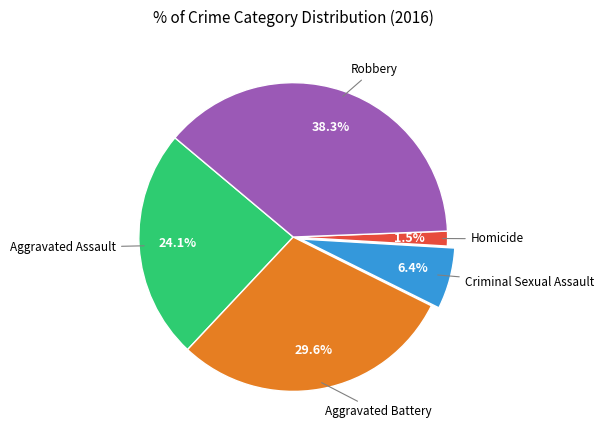

To the nearest percent, what portion does Aggravated Assault represent?

24%